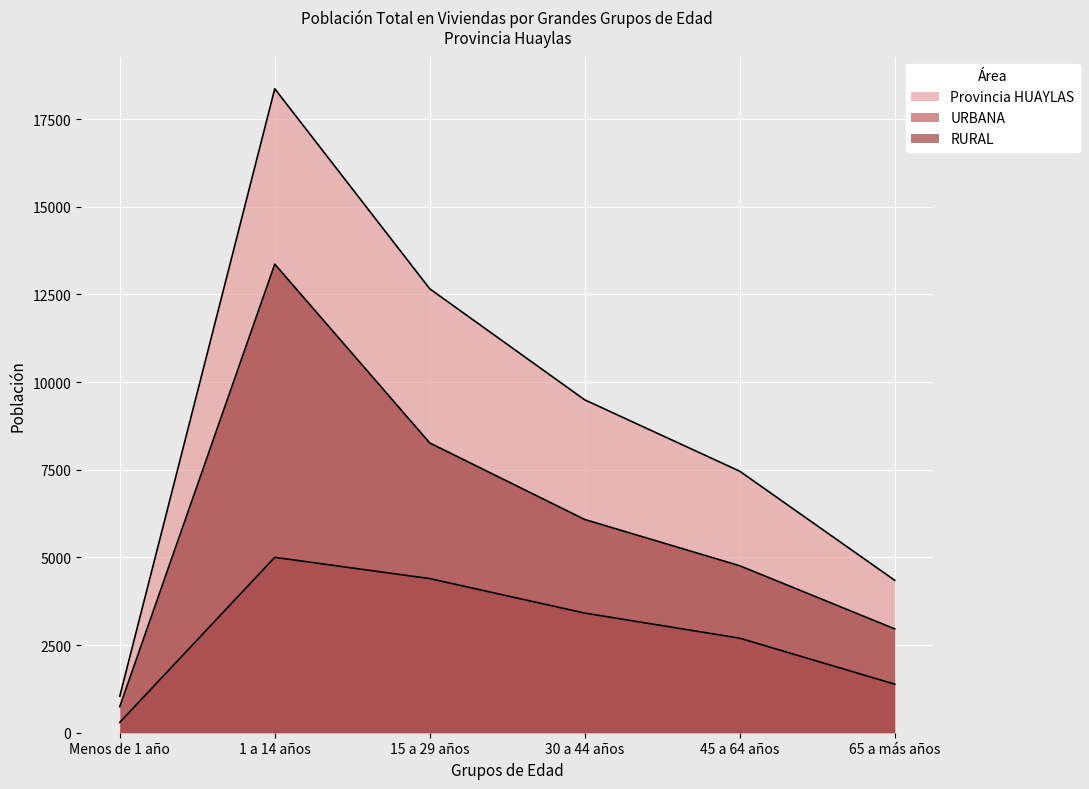

True or false: URBANA and RURAL intersect in this chart.

False